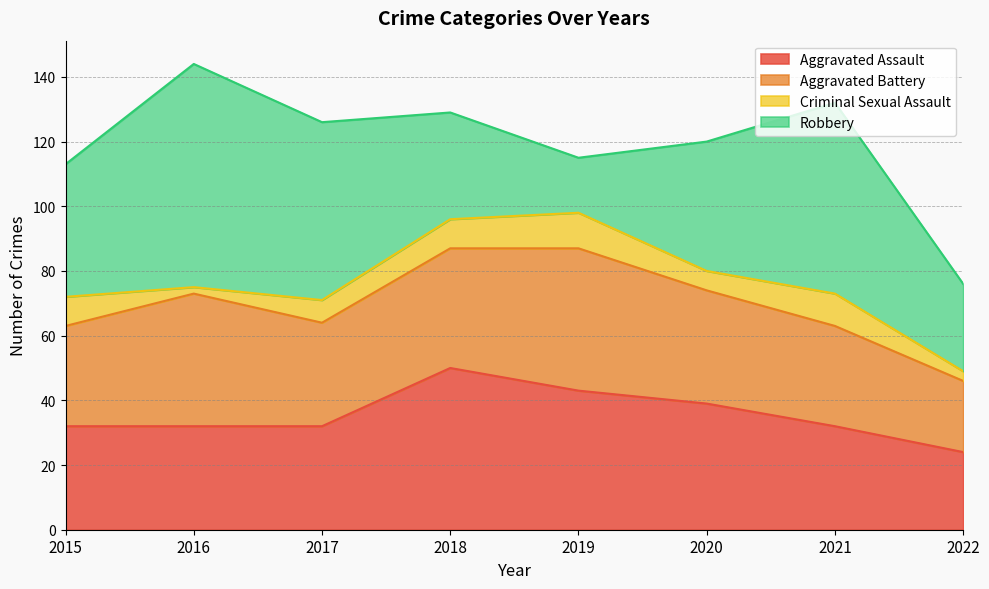

True or false: Aggravated Battery has a value of 20 at 2016.

False